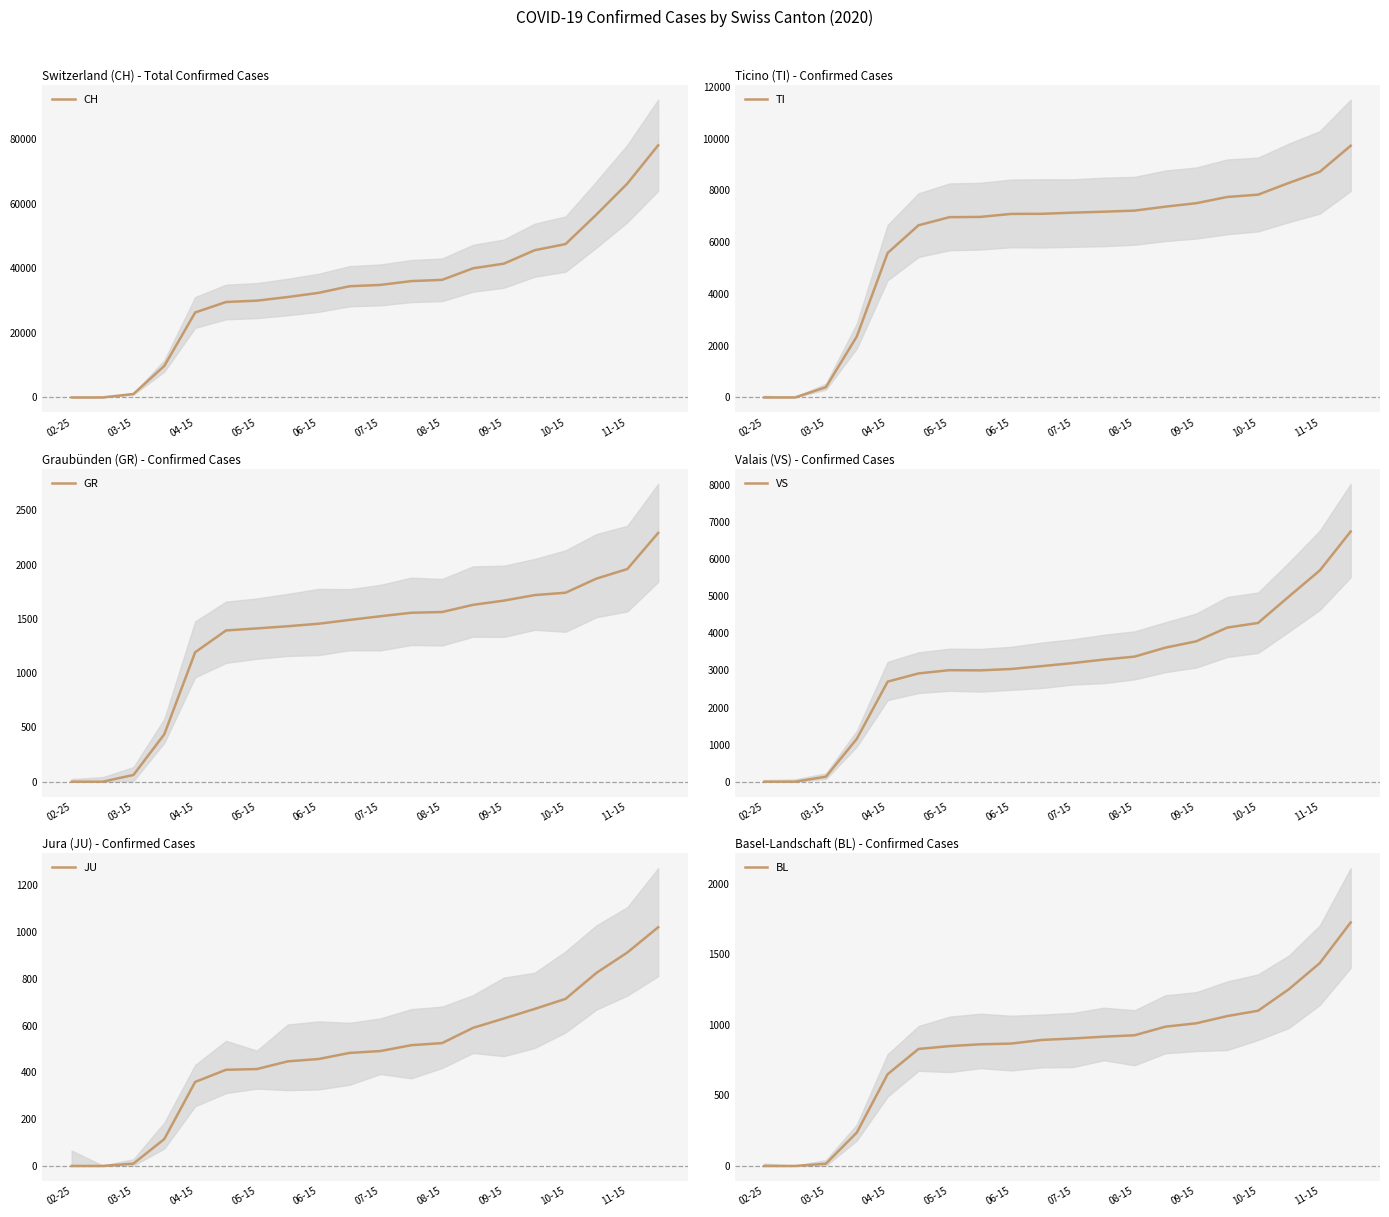

True or false: TI has more than 0 interior local peaks.

False